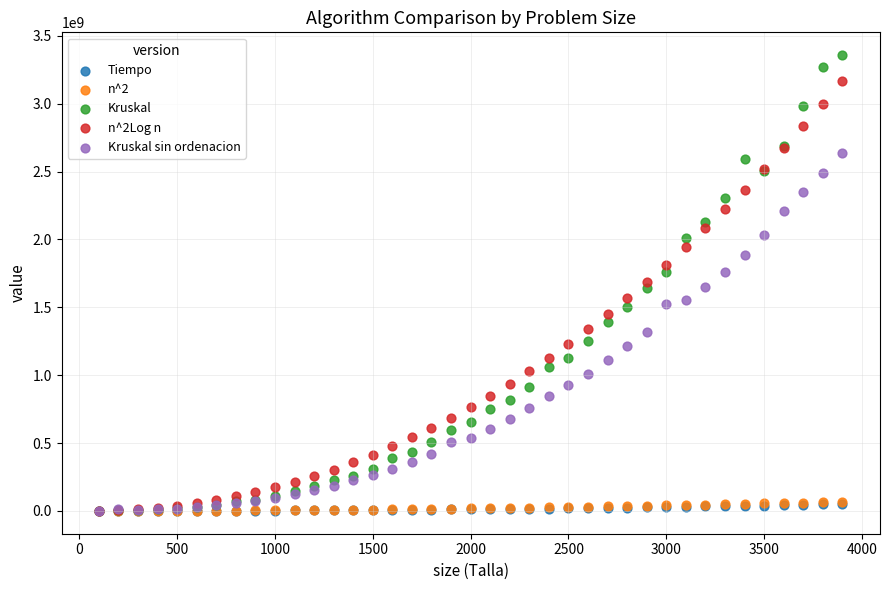

Which series has the widest spread of Y values?

Kruskal